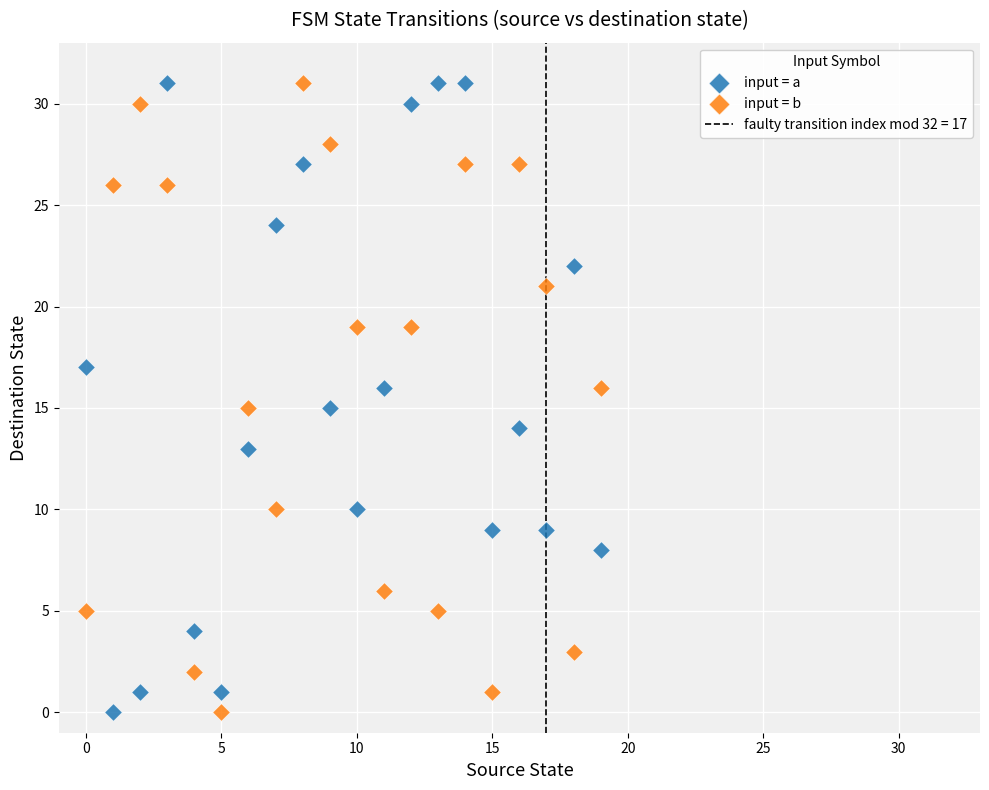

Count the number of points in this scatter plot.

40